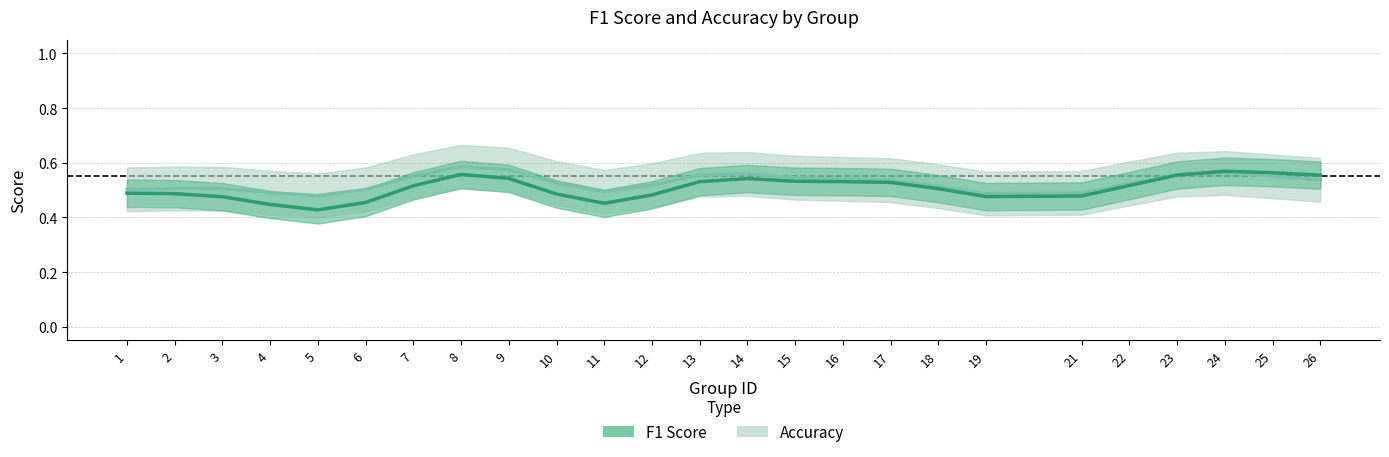

How many categories are shown in the chart?

25